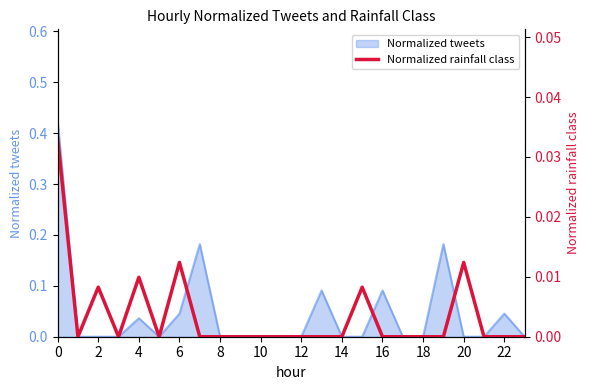

The value of Normalized tweets at 2 is -0.3. True or false?

False